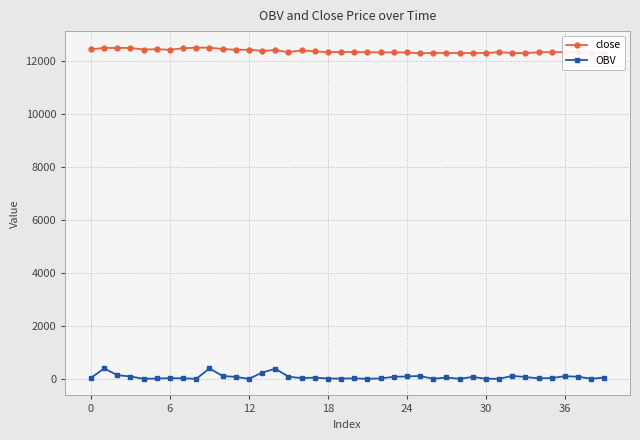

Reading left to right, transcribe all the data shown in this chart.

close: 12450.0	12500.0	12500.0	12500.0	12440.0	12450.0	12430.0	12490.0	12510.0	12510.0	12460.0	12430.0	12430.0	12390.0	12420.0	12340.0	12410.0	12370.0	12340.0	12350.0	12340.0	12340.0	12330.0	12330.0	12330.0	12300.0	12310.0	12310.0	12310.0	12310.0	12310.0	12340.0	12310.0	12300.0	12340.0	12340.0	12340.0	12360.0	12310.0	12300.0
OBV: 39.0	393.1	140.8	89.5	1.3	14.2	25.3	22.4	2.0	394.9	108.9	74.1	1.8	235.5	384.1	81.7	29.0	47.3	13.2	11.2	20.6	0.9	16.8	76.3	92.1	109.5	0.6	53.2	1.3	72.8	3.0	3.6	111.0	70.0	19.3	30.7	100.0	80.7	4.5	49.8